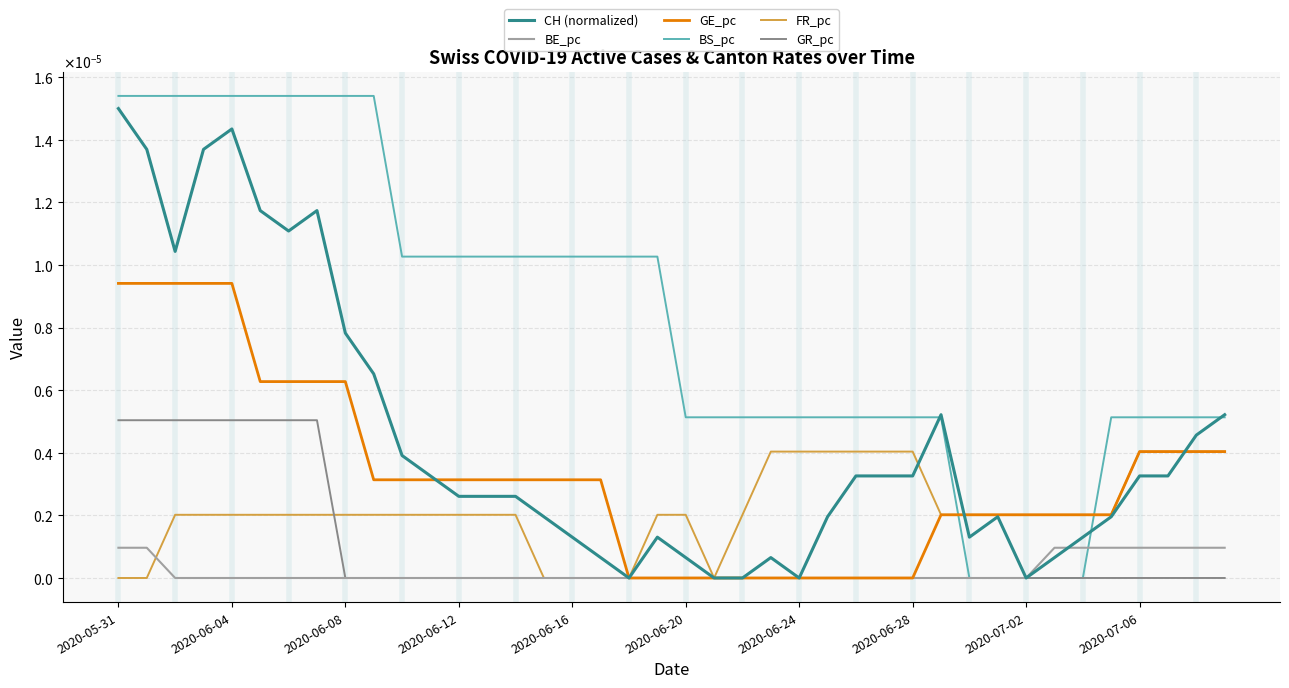

Does the chart display data point markers on the line(s)?

No